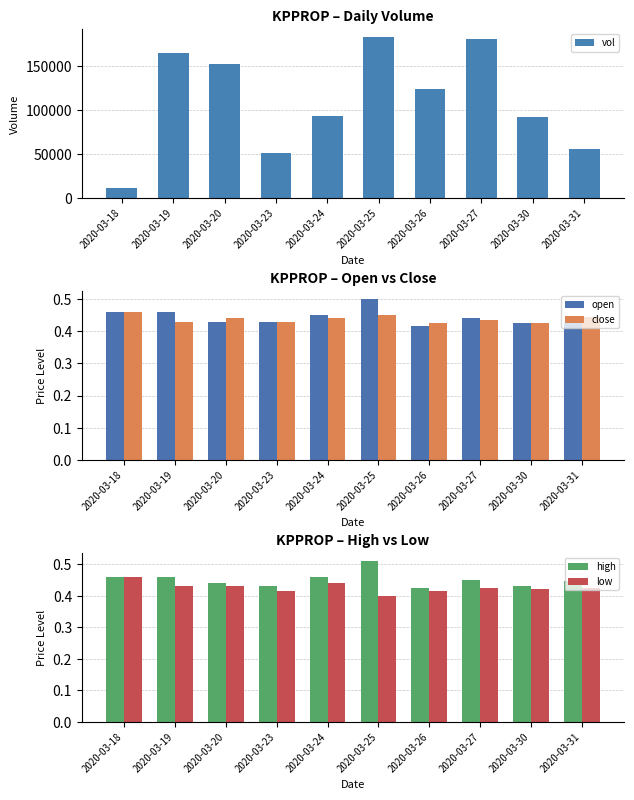

Reading left to right, transcribe all the data shown in this chart.

vol: 11500.0	165000.0	152800.0	51500.0	93200.0	183100.0	124000.0	180600.0	92000.0	56000.0
open: 0.5	0.5	0.4	0.4	0.5	0.5	0.4	0.4	0.4	0.4
close: 0.5	0.4	0.4	0.4	0.4	0.5	0.4	0.4	0.4	0.4
high: 0.5	0.5	0.4	0.4	0.5	0.5	0.4	0.5	0.4	0.4
low: 0.5	0.4	0.4	0.4	0.4	0.4	0.4	0.4	0.4	0.4